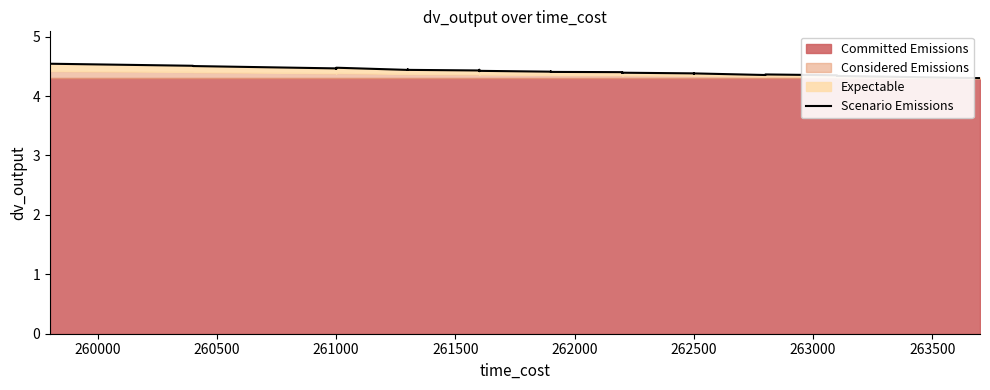

What is the minimum value shown in the chart?

4.3